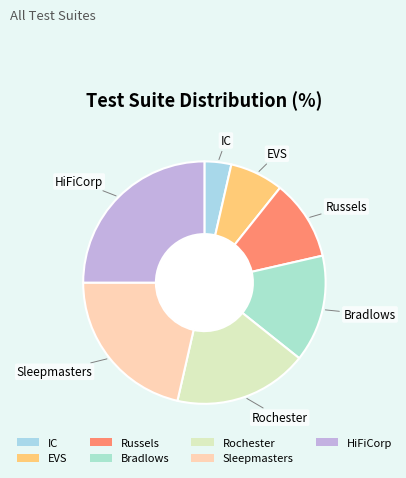

Is the sum of IC and Bradlows greater than half?

No